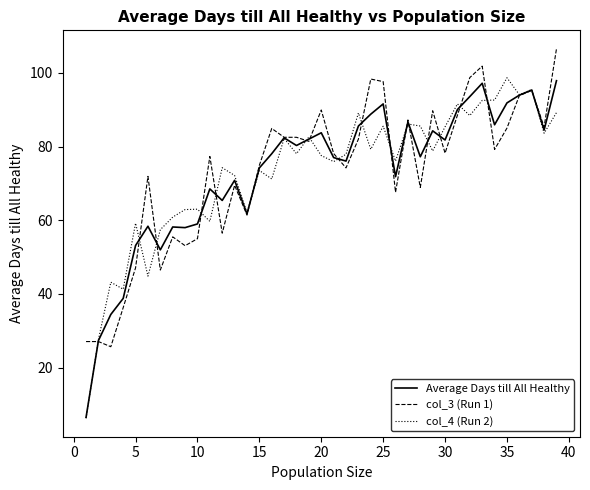

What is the minimum value shown in the chart?

6.3